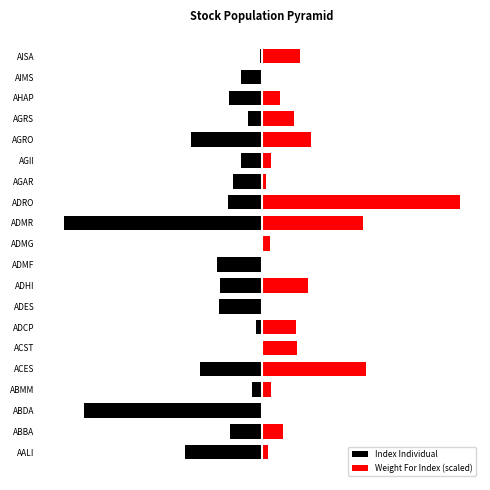

Which series has the largest range (max minus min)?

Weight For Index (scaled)